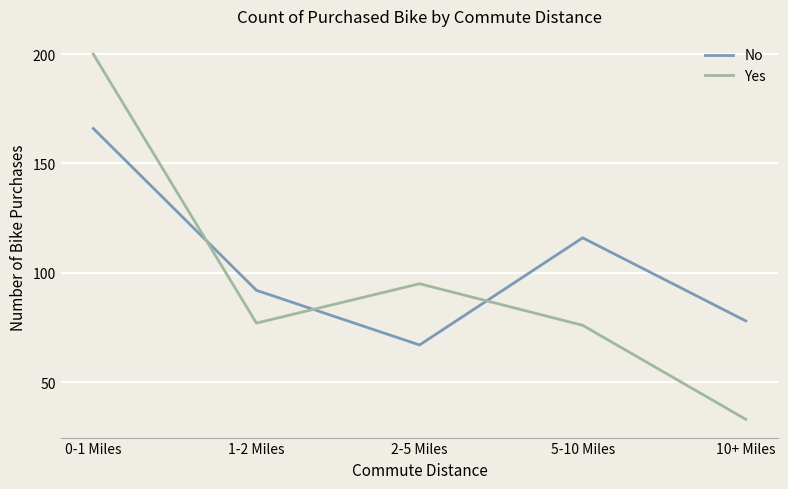

Reading right to left, what are all the values shown in this chart?

No: 78	116	67	92	166
Yes: 33	76	95	77	200